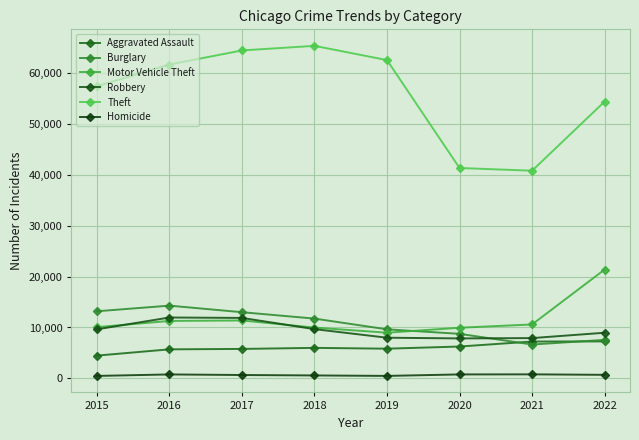

True or false: Homicide and Burglary cross at least once.

False